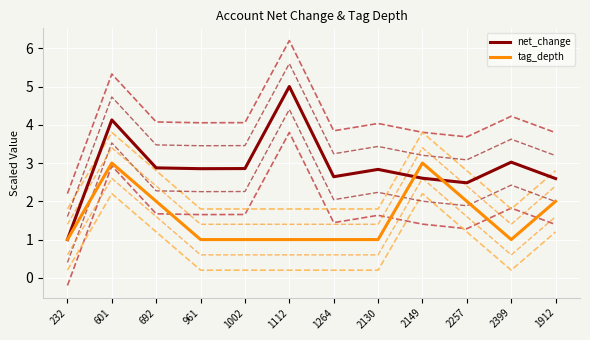

Where is the first local maximum for net_change?

601